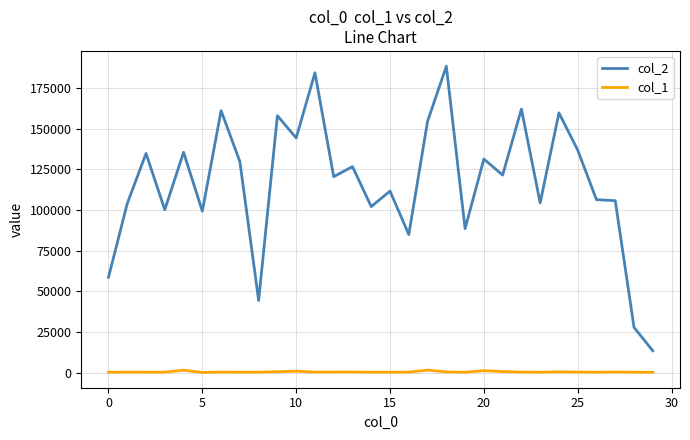

Which series has the widest spread of values?

col_2